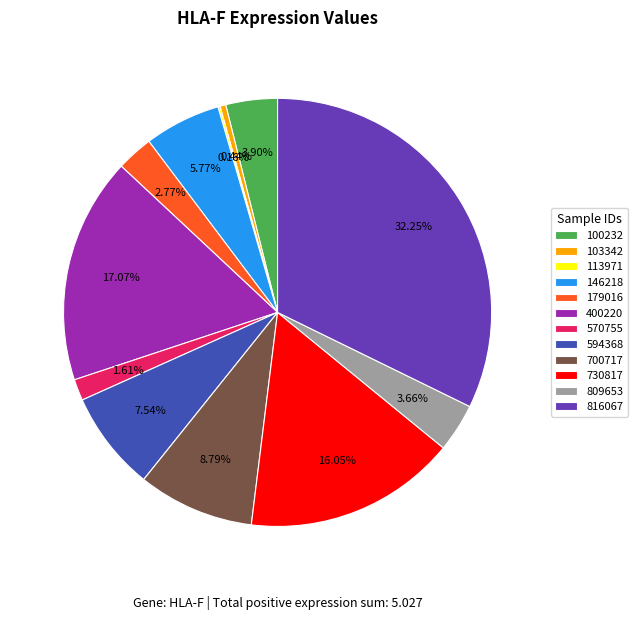

What percentage is the 809653 slice, to the nearest percent?

4%